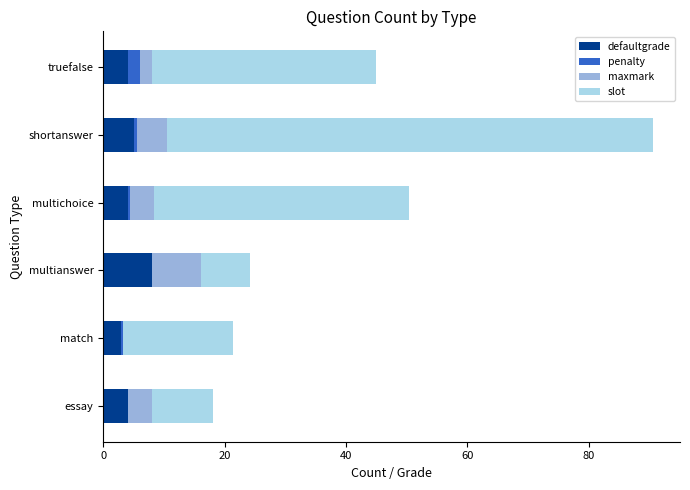

The defaultgrade series shows 3.0 at match. True or false?

True